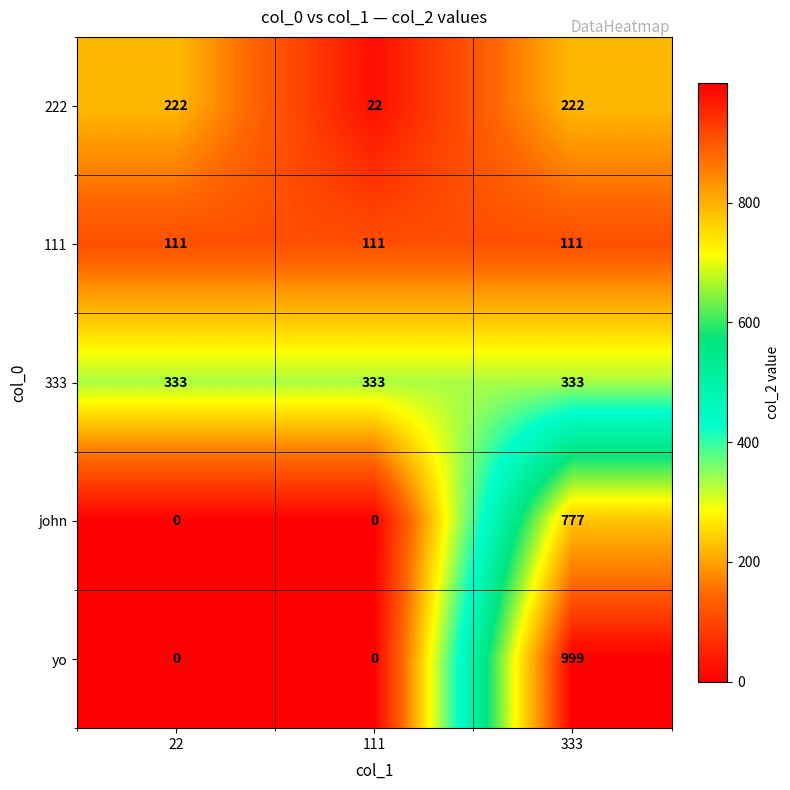

Between 111 and 333, which series saw the biggest shift?

yo